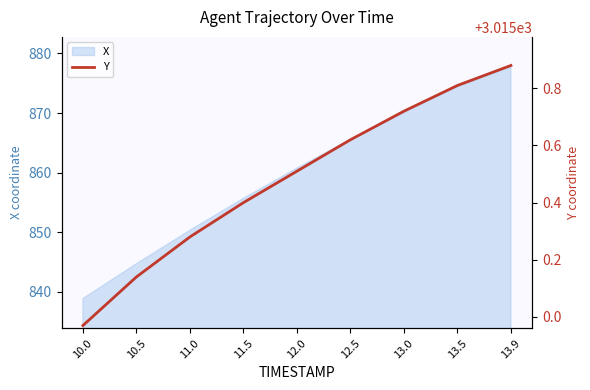

At which category does the chart reach its peak across all series?

13.9